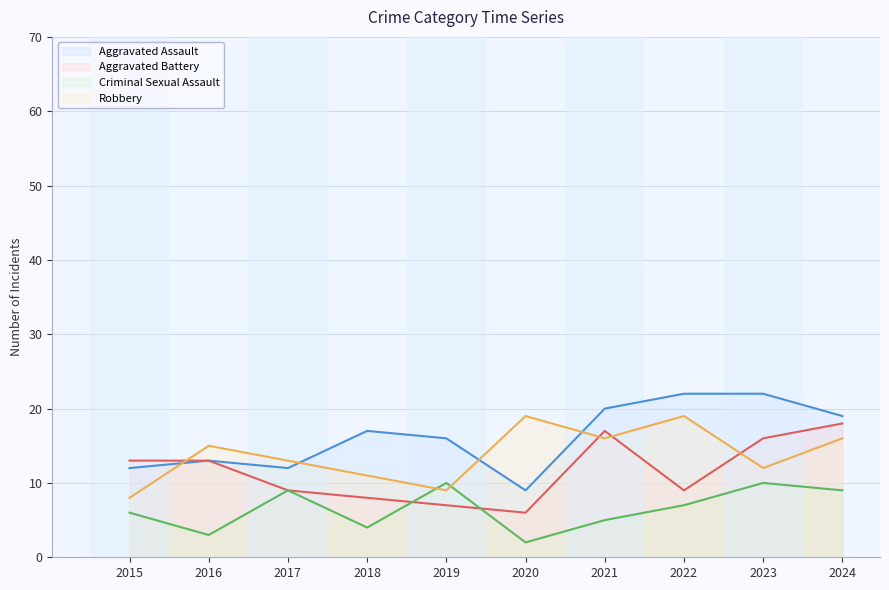

What is the spread (max minus min) of values at 2017?

4